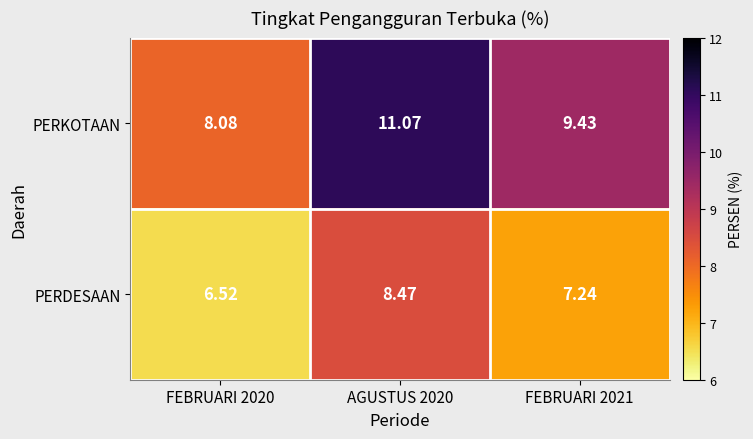

Rank the series by their maximum value, from lowest to highest.

PERDESAAN, PERKOTAAN